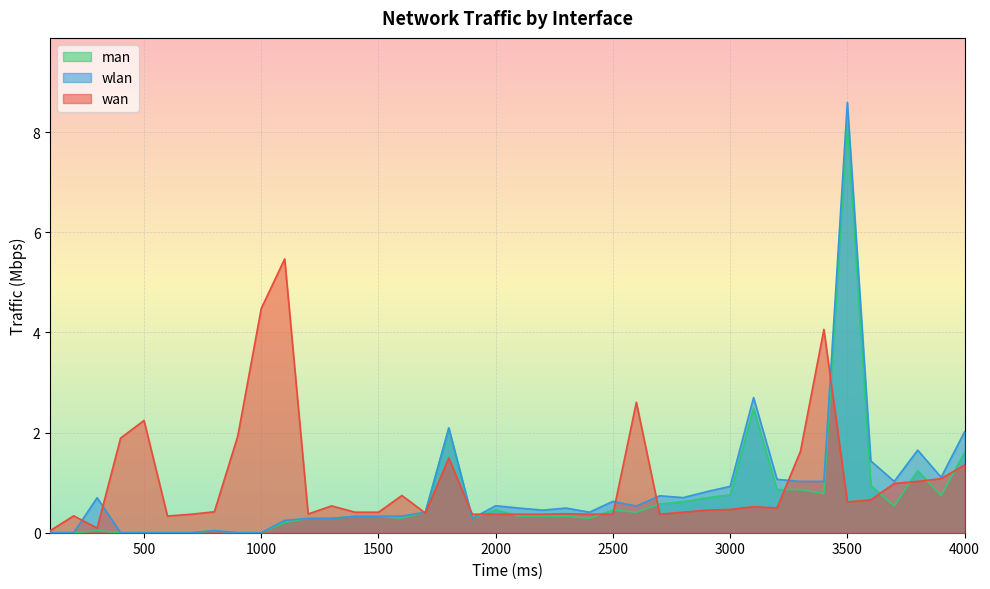

How many values in the wlan series exceed 0?

32